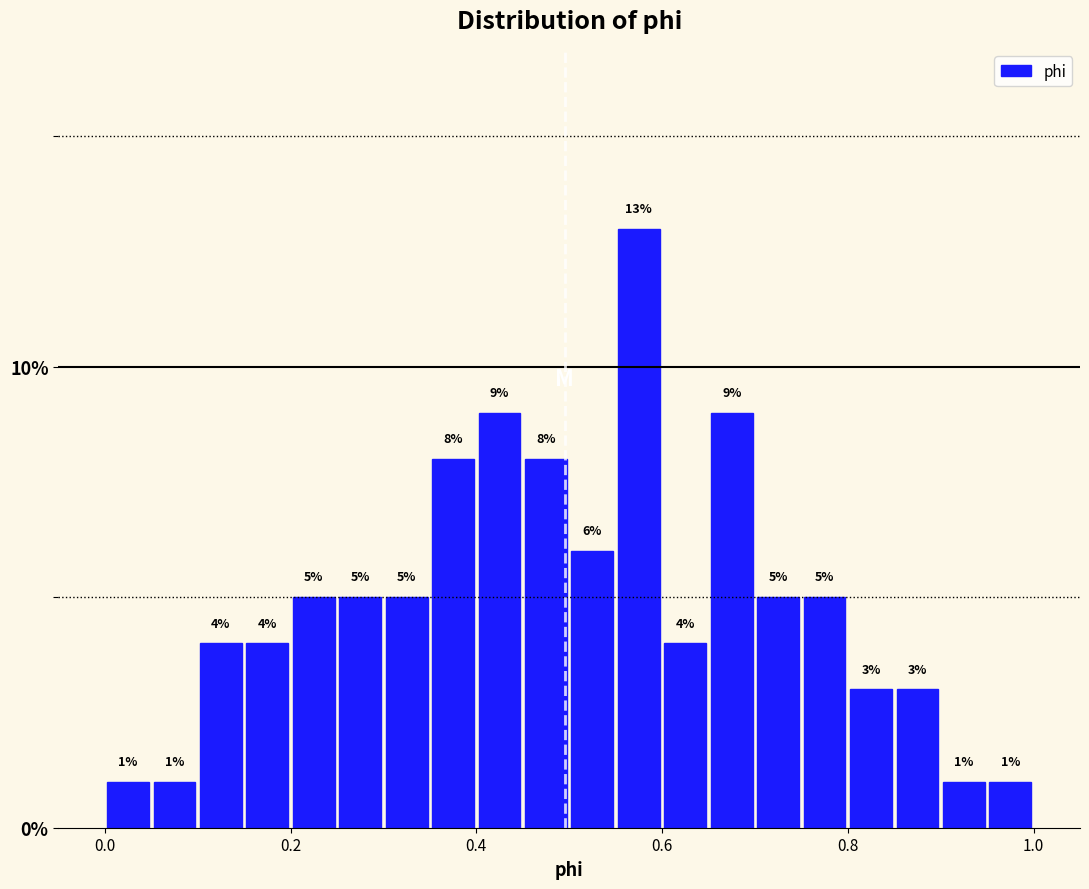

Around what value on the x-axis is the tallest bar? Give the approximate position of its centre, as read against the axis.

0.58